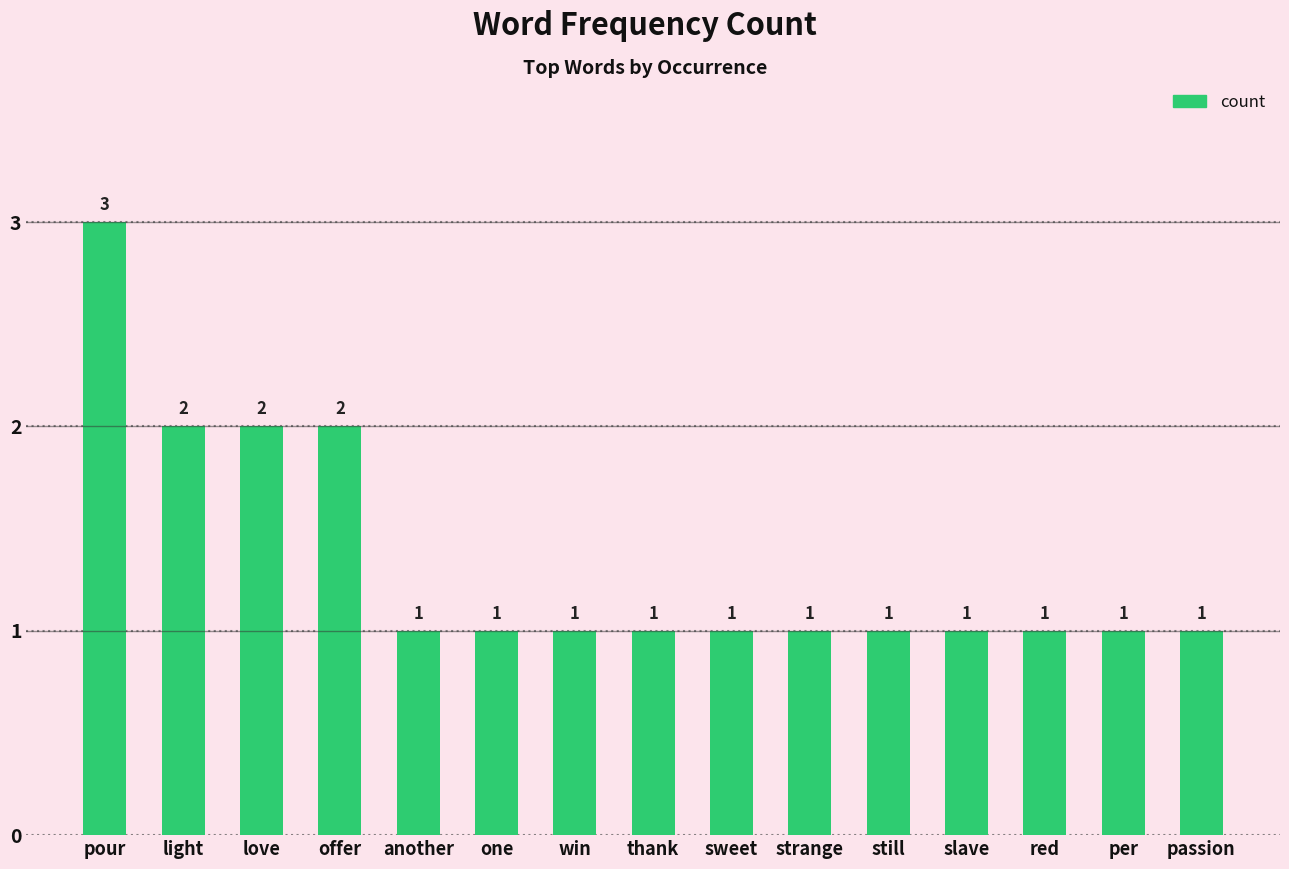

What is the ratio of the value at slave to the value at love?

0.5